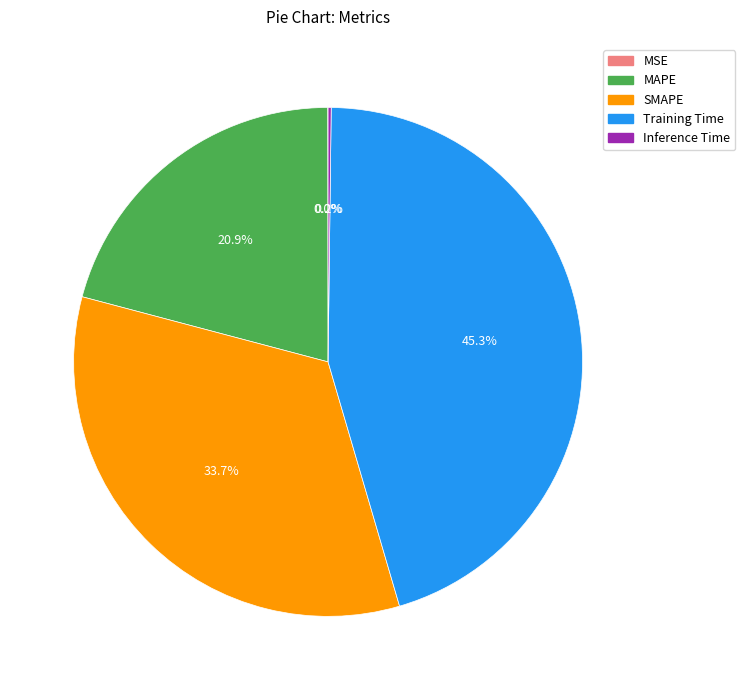

Between Training Time and MAPE, which is larger?

Training Time